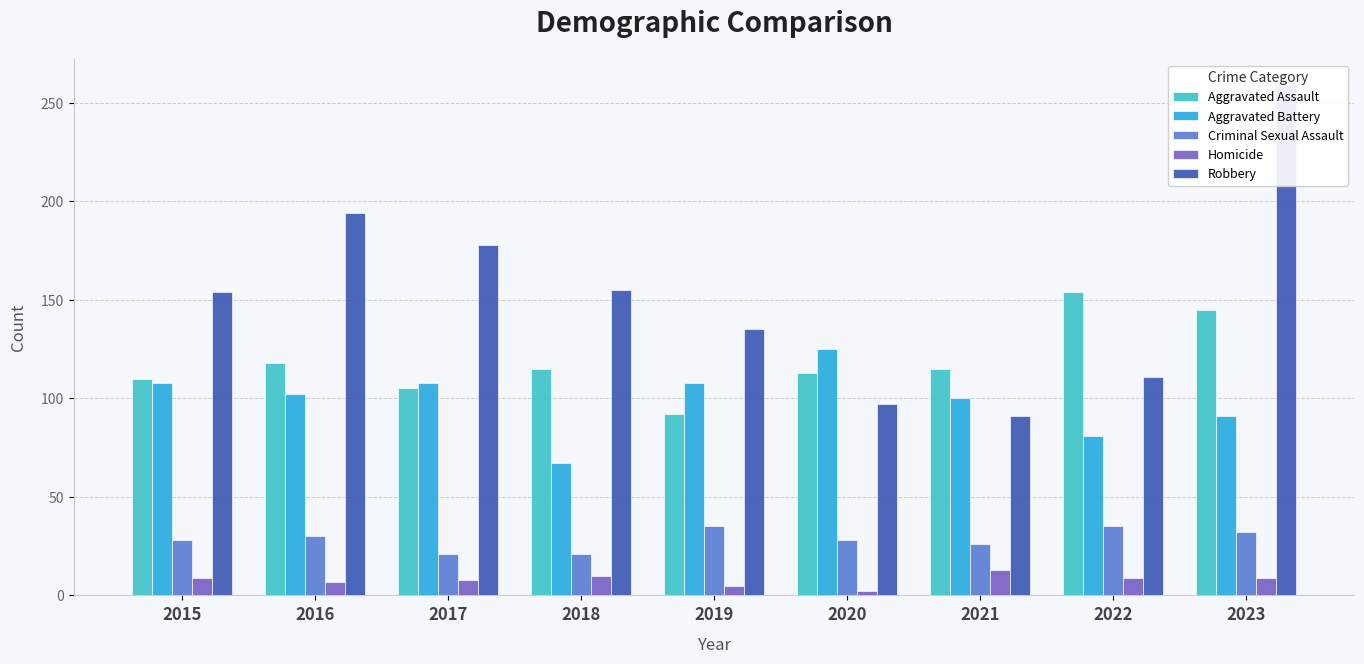

Which category has the lowest value in the Aggravated Battery series?

2018